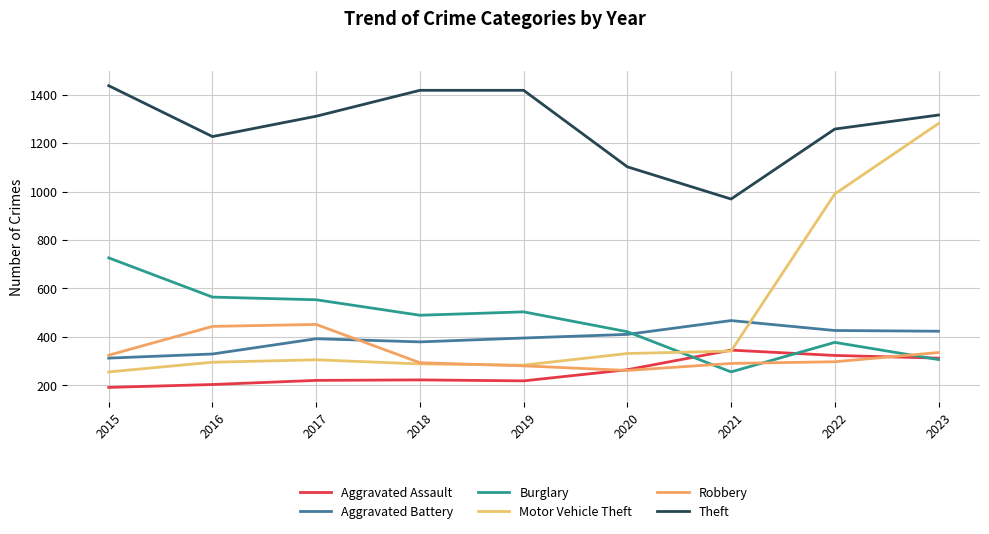

What is the total value across all series at 2022?

3671